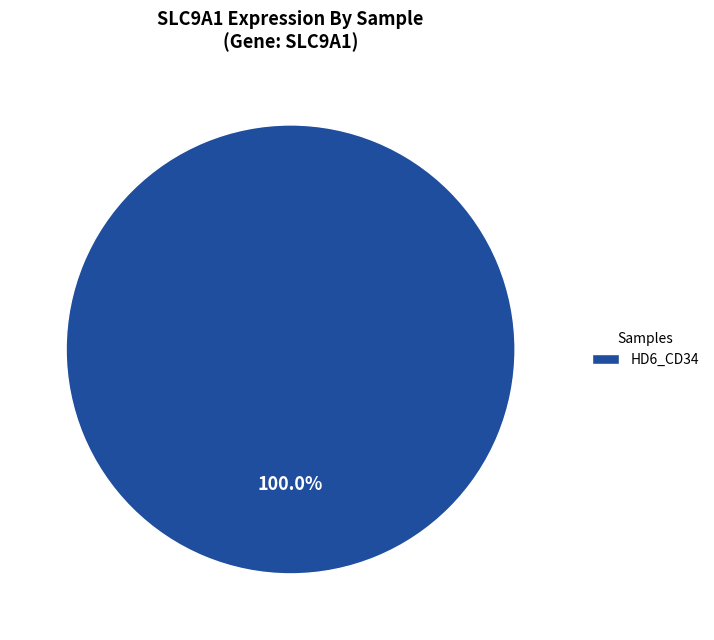

Is HD6_CD34 the majority of the pie?

Yes